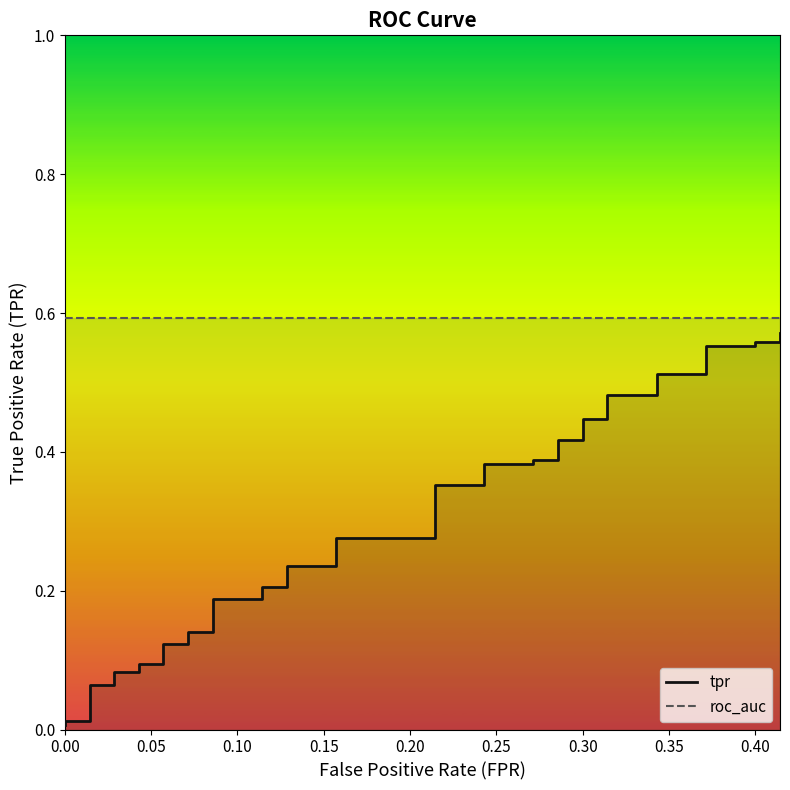

True or false: tpr and roc_auc intersect in this chart.

False